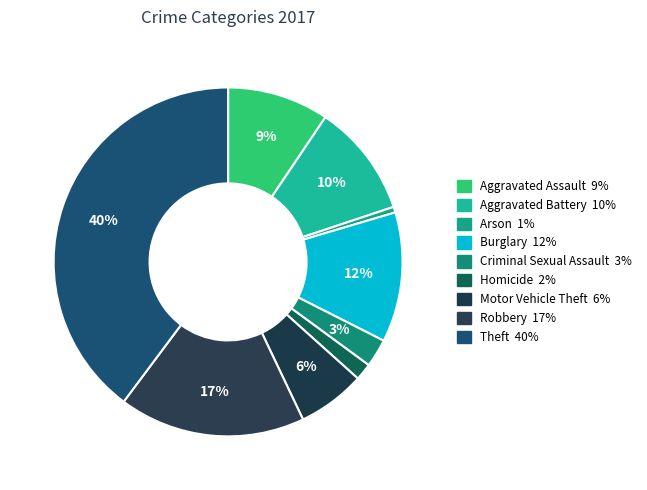

Rank the categories by value from lowest to highest.

Arson, Homicide, Criminal Sexual Assault, Motor Vehicle Theft, Aggravated Assault, Aggravated Battery, Burglary, Robbery, Theft